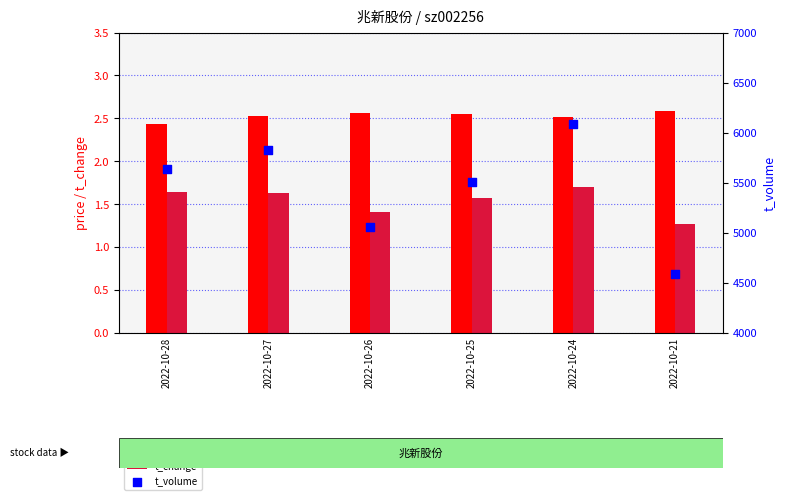

Is the value of t_volume at 2022-10-28 greater than the value of price at 2022-10-24?

Yes